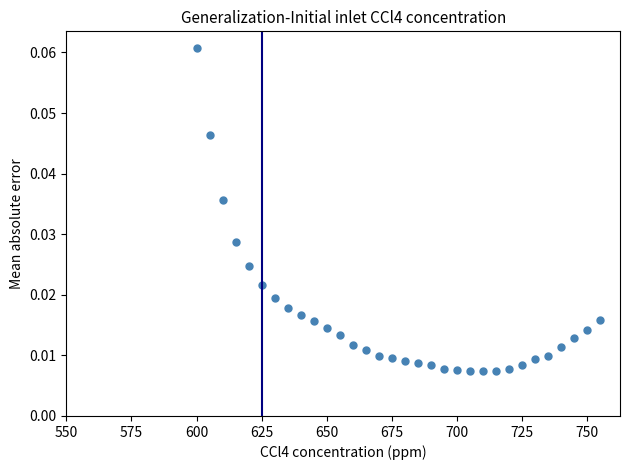

What is the range of X values (max minus min)?

155.0